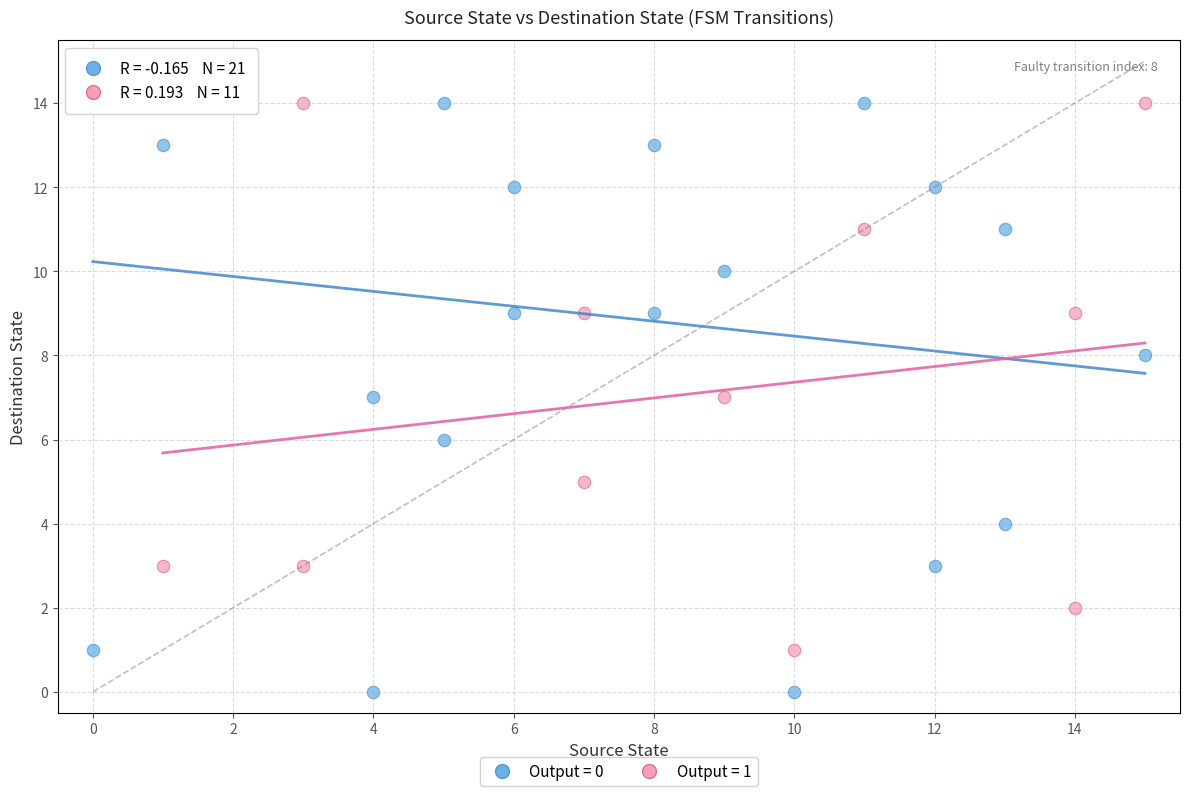

Which series has the largest Y range (max minus min)?

Output = 0